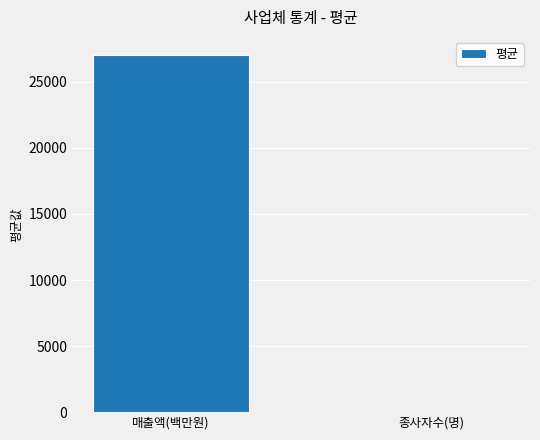

What is the maximum value shown in the chart?

27051.2